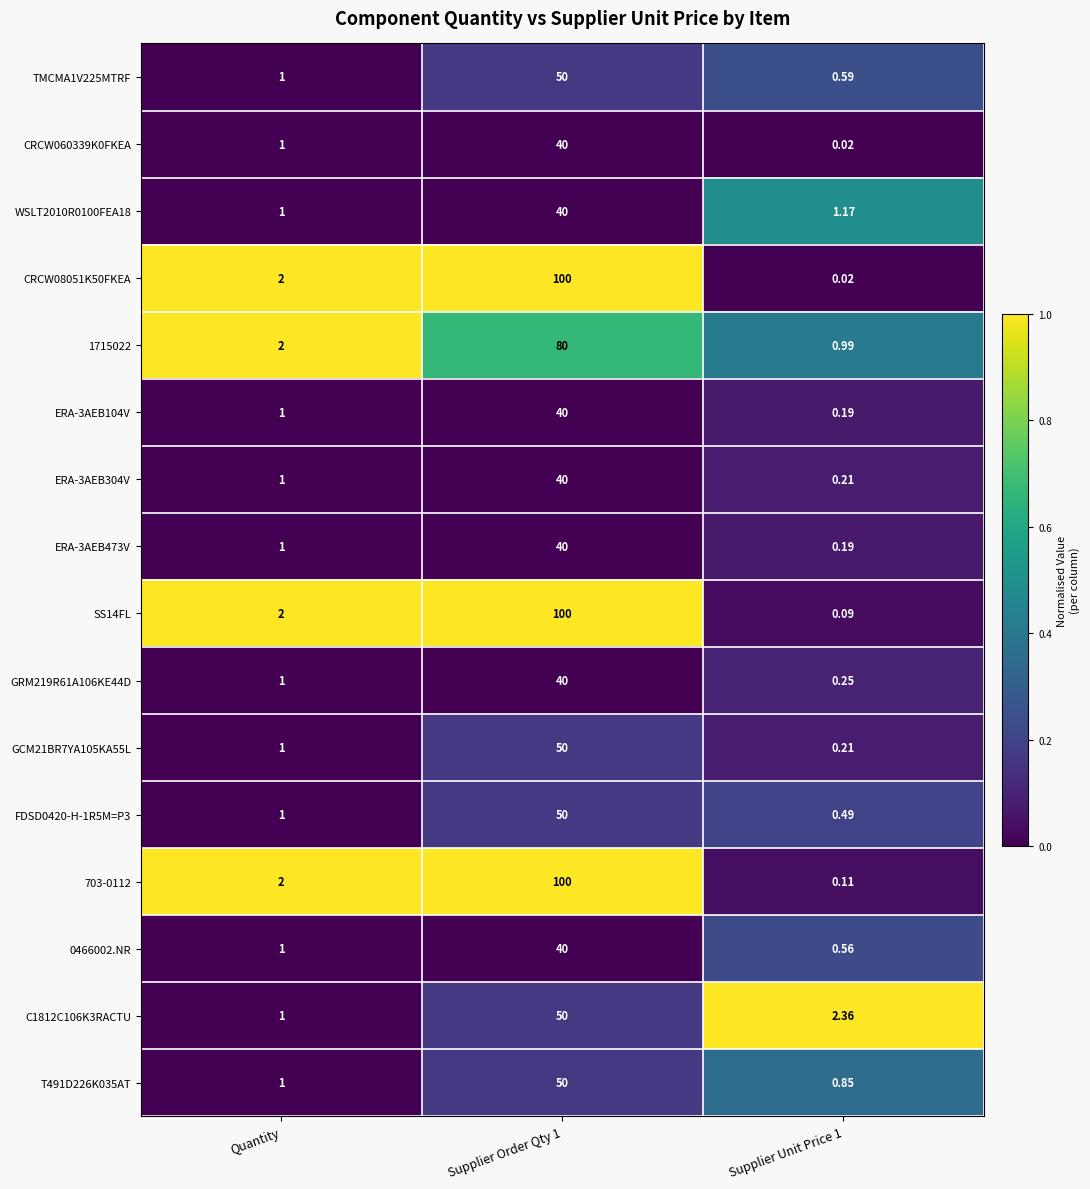

At which label is SS14FL closest to 50?

Quantity